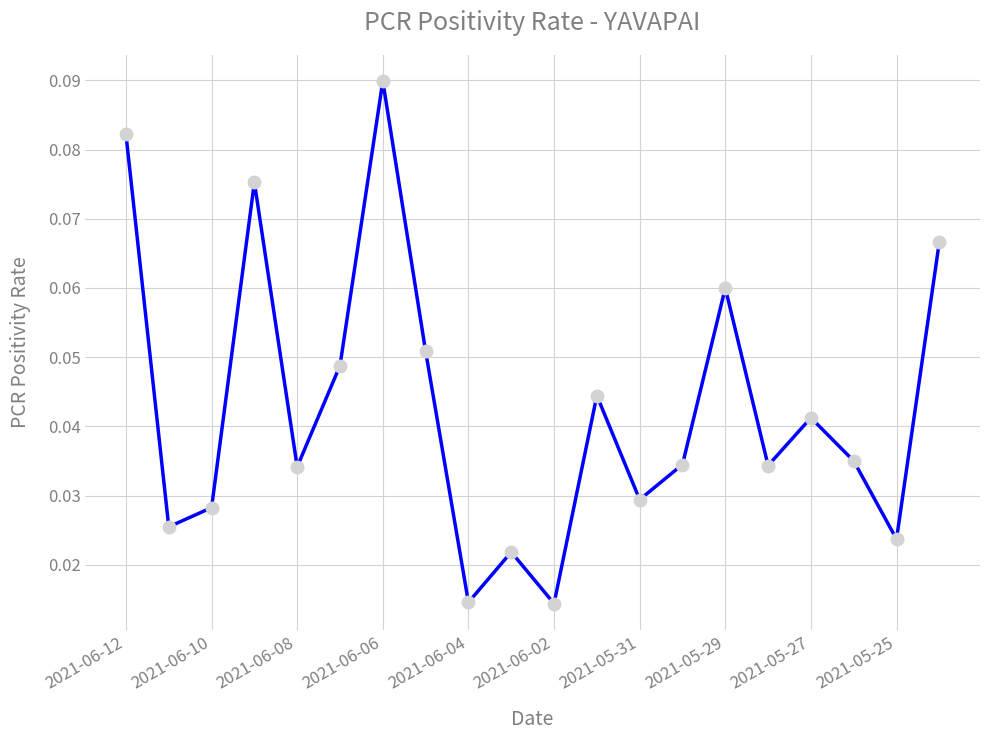

True or false: the data has more than 2 interior local peaks.

True